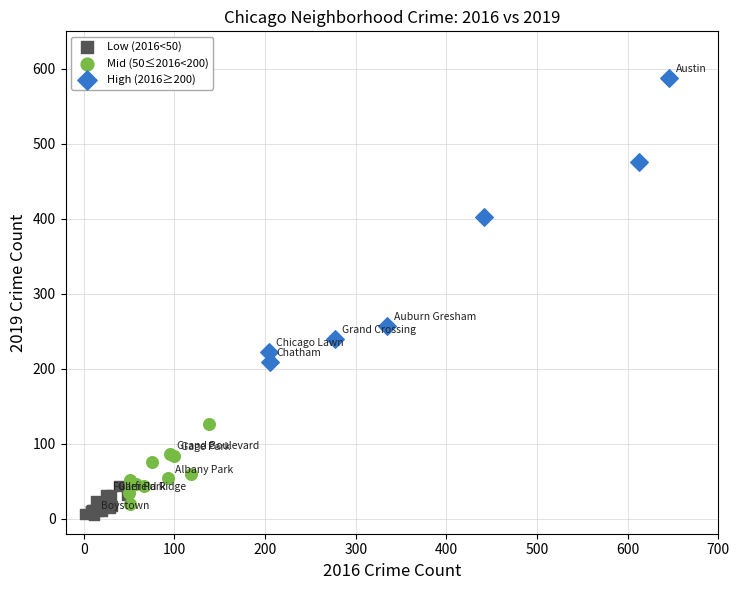

Which series has the largest Y range (max minus min)?

High (2016≥200)